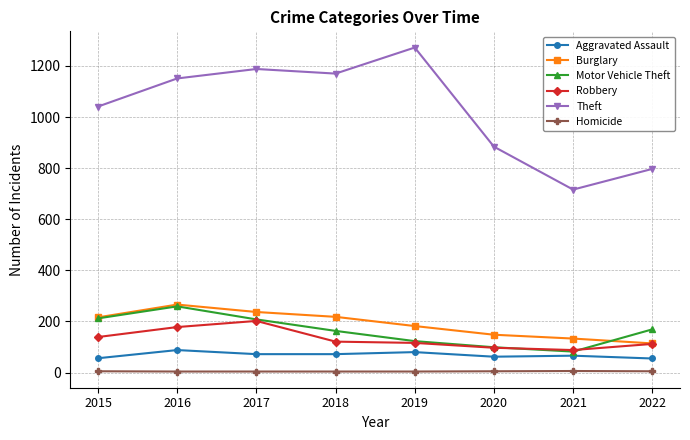

Is the value of Homicide at 2020 greater than the value of Motor Vehicle Theft at 2016?

No